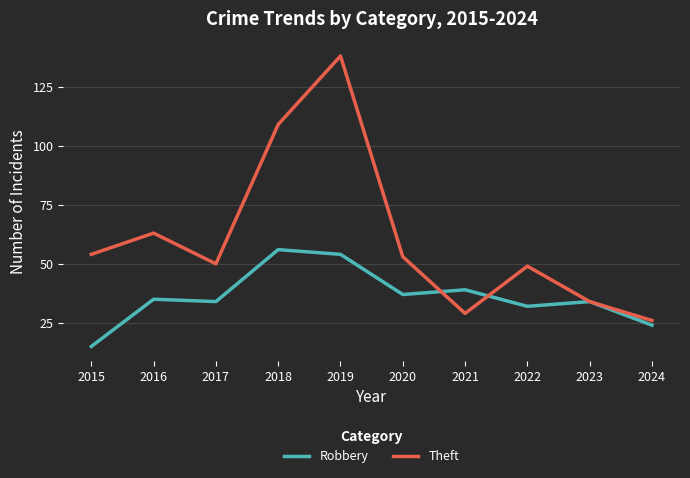

List the series in order of their peak value, highest first.

Theft, Robbery